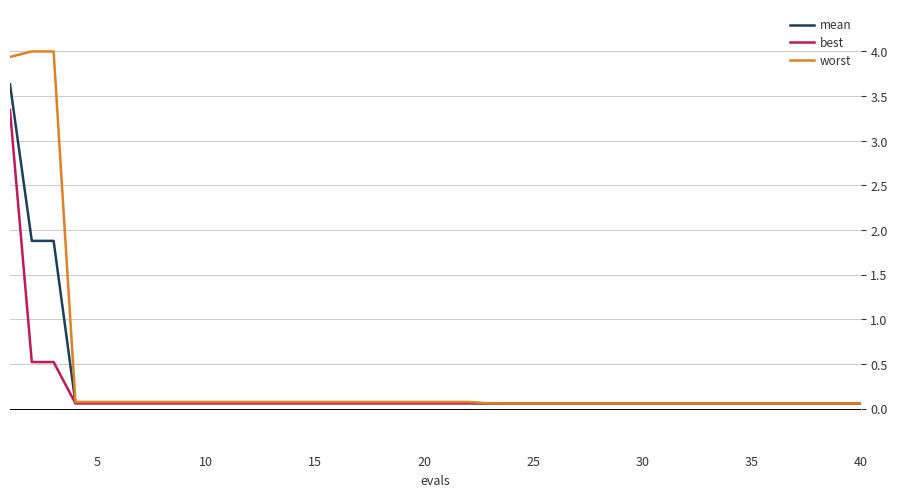

Reading right to left, transcribe all the data shown in this chart.

mean: 0.1	0.1	0.1	0.1	0.1	0.1	0.1	0.1	0.1	0.1	0.1	0.1	0.1	0.1	0.1	0.1	0.1	0.1	0.1	0.1	0.1	0.1	0.1	0.1	0.1	0.1	0.1	0.1	0.1	0.1	0.1	0.1	0.1	0.1	0.1	0.1	0.1	1.9	1.9	3.6
best: 0.1	0.1	0.1	0.1	0.1	0.1	0.1	0.1	0.1	0.1	0.1	0.1	0.1	0.1	0.1	0.1	0.1	0.1	0.1	0.1	0.1	0.1	0.1	0.1	0.1	0.1	0.1	0.1	0.1	0.1	0.1	0.1	0.1	0.1	0.1	0.1	0.1	0.5	0.5	3.3
worst: 0.1	0.1	0.1	0.1	0.1	0.1	0.1	0.1	0.1	0.1	0.1	0.1	0.1	0.1	0.1	0.1	0.1	0.1	0.1	0.1	0.1	0.1	0.1	0.1	0.1	0.1	0.1	0.1	0.1	0.1	0.1	0.1	0.1	0.1	0.1	0.1	0.1	4.0	4.0	3.9